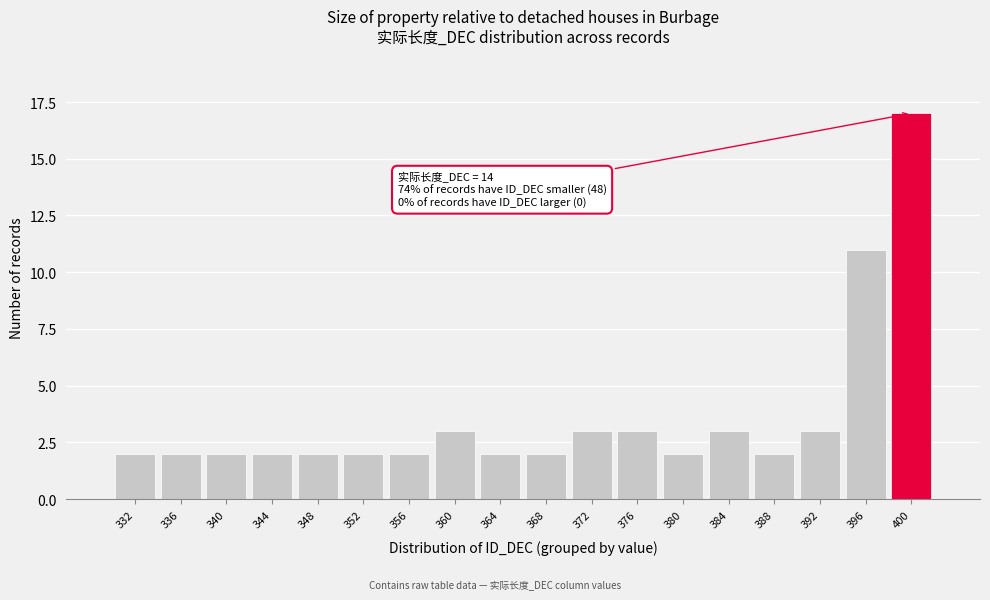

Reading left to right, list all the values displayed in this chart.

332=2	336=2	340=2	344=2	348=2	352=2	356=2	360=3	364=2	368=2	372=3	376=3	380=2	384=3	388=2	392=3	396=11	400=17